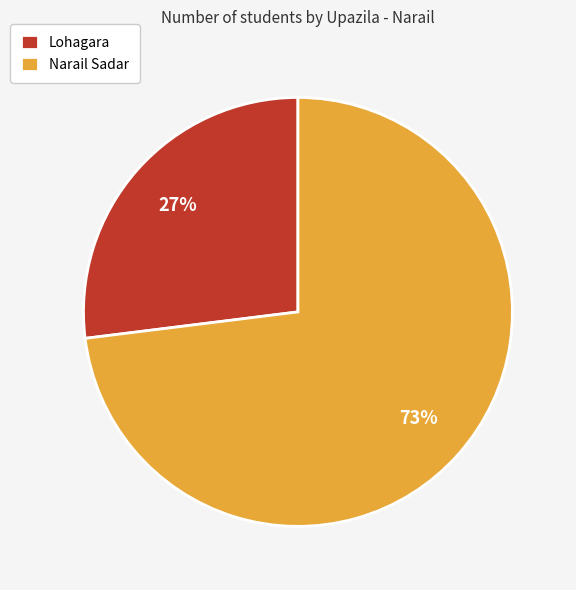

Which slice is the smallest?

Lohagara